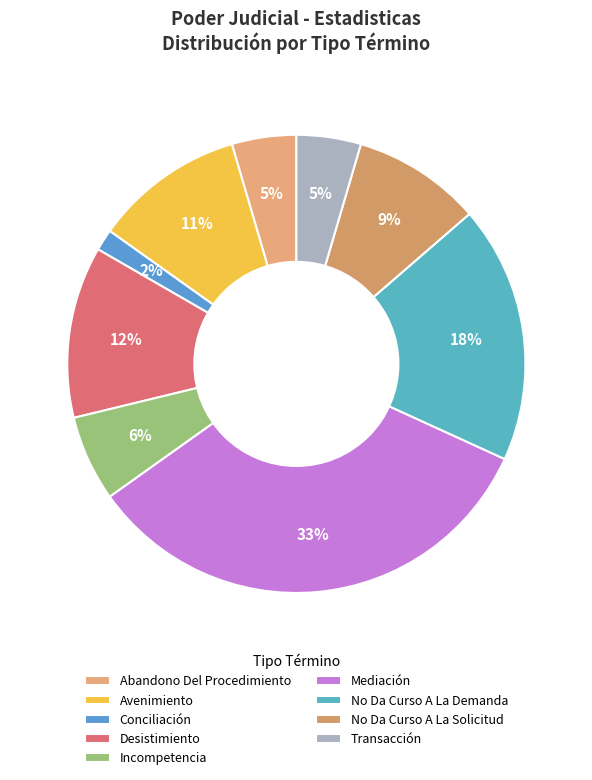

How many segments does this pie chart have?

9